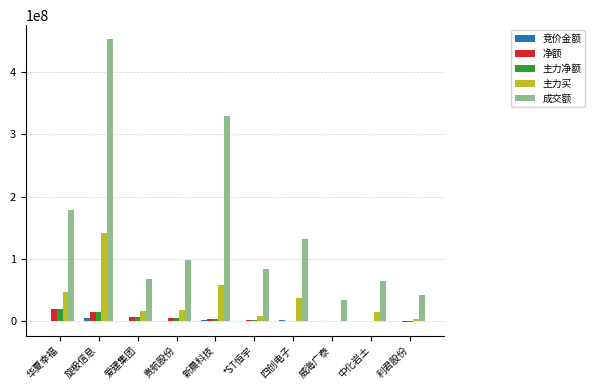

Between 爱建集团 and 新晨科技, which series saw the biggest shift?

成交额